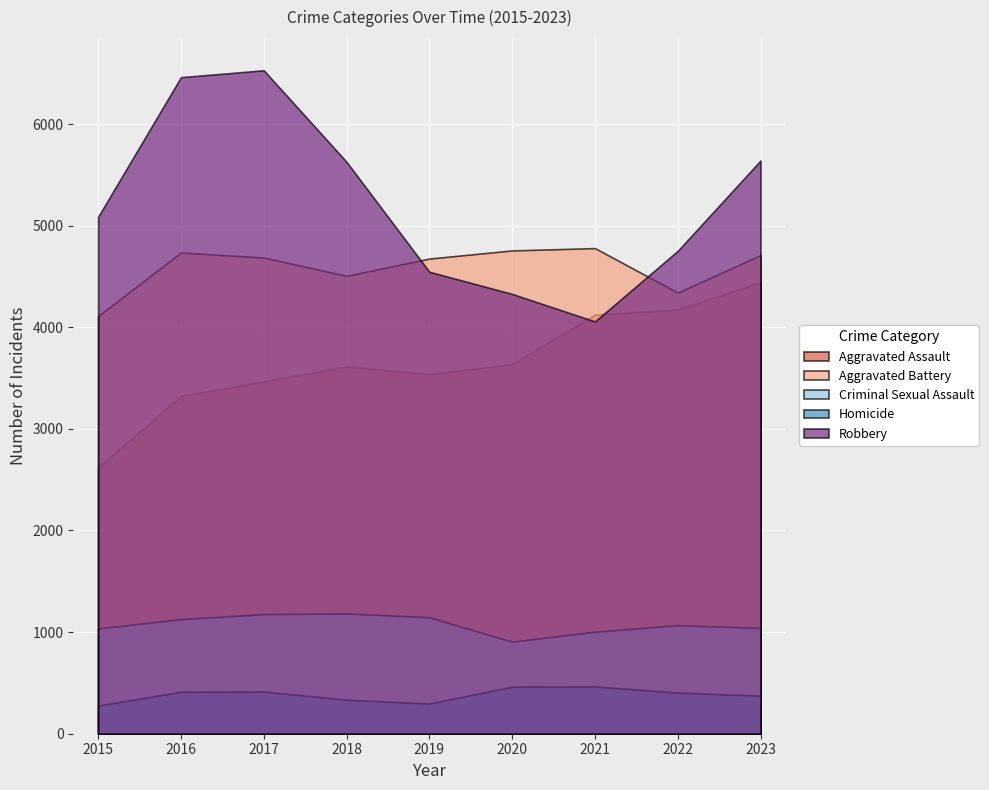

Reading left to right, list all the values displayed in this chart.

Aggravated Assault: 2015=2619	2016=3323	2017=3468	2018=3615	2019=3539	2020=3637	2021=4124	2022=4175	2023=4444
Aggravated Battery: 2015=4110	2016=4736	2017=4686	2018=4506	2019=4676	2020=4756	2021=4779	2022=4341	2023=4710
Criminal Sexual Assault: 2015=1036	2016=1128	2017=1177	2018=1184	2019=1146	2020=906	2021=1004	2022=1069	2023=1041
Homicide: 2015=278	2016=413	2017=415	2018=335	2019=297	2020=463	2021=465	2022=405	2023=374
Robbery: 2015=5087	2016=6461	2017=6529	2018=5628	2019=4546	2020=4328	2021=4057	2022=4752	2023=5641